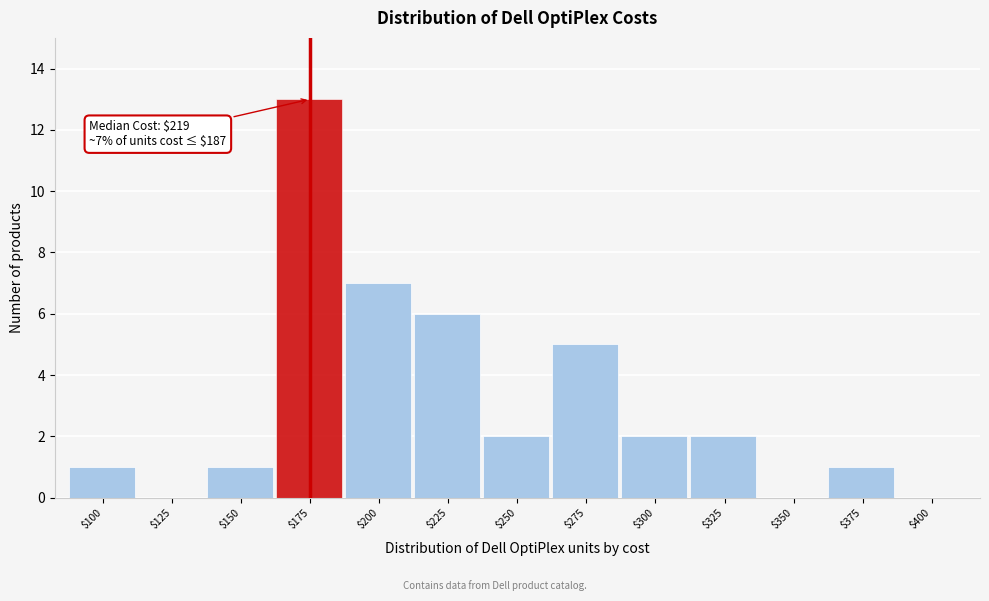

Which category has the highest value across all series?

$175